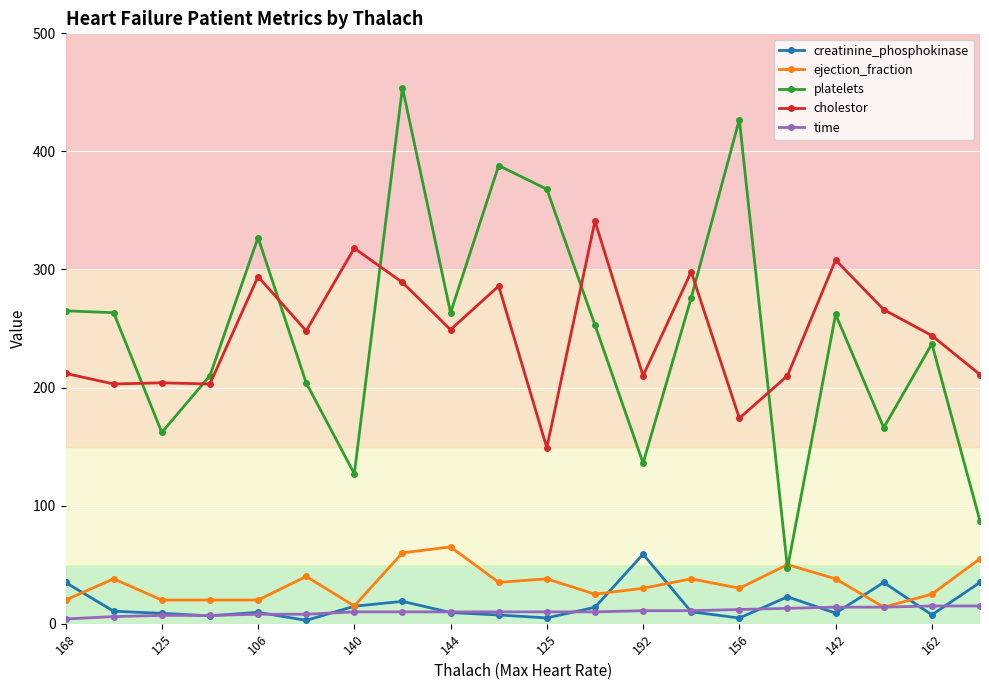

What are all the series names shown in the legend?

creatinine_phosphokinase, ejection_fraction, platelets, cholestor, time